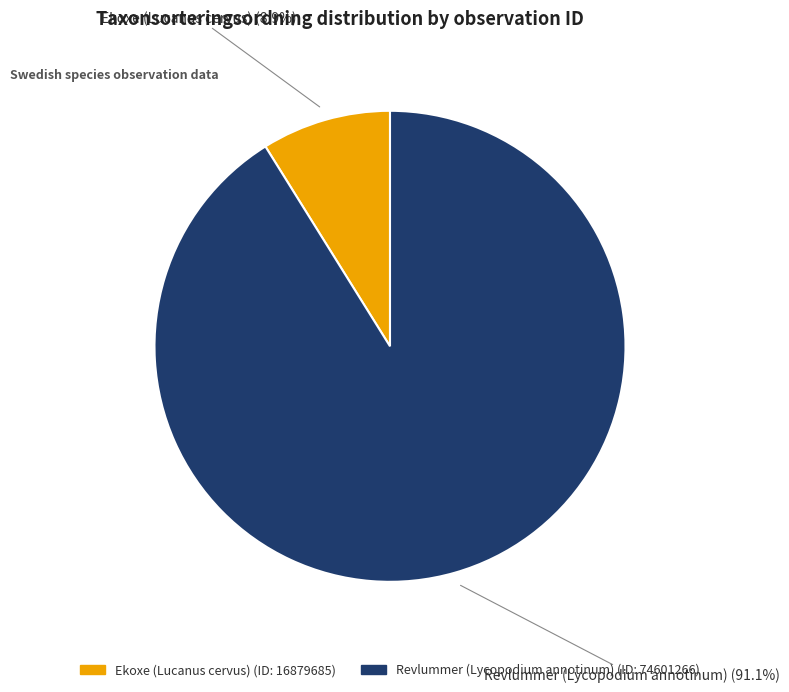

Is there a majority slice in this chart?

Yes